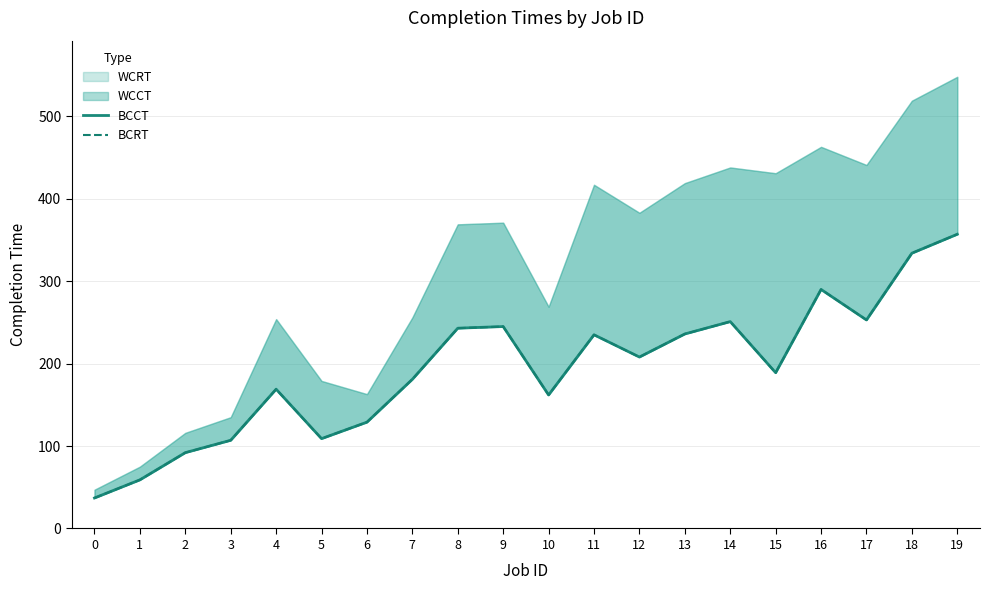

What is the sum of the BCRT values at 16 and 13?

526